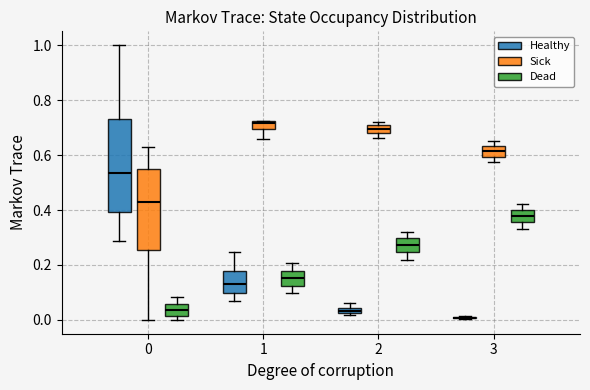

Where is the upper edge of the box for 0 (Sick) on the y-axis? The values are not printed on the chart, so give them approximately, as read against the axis.

0.54